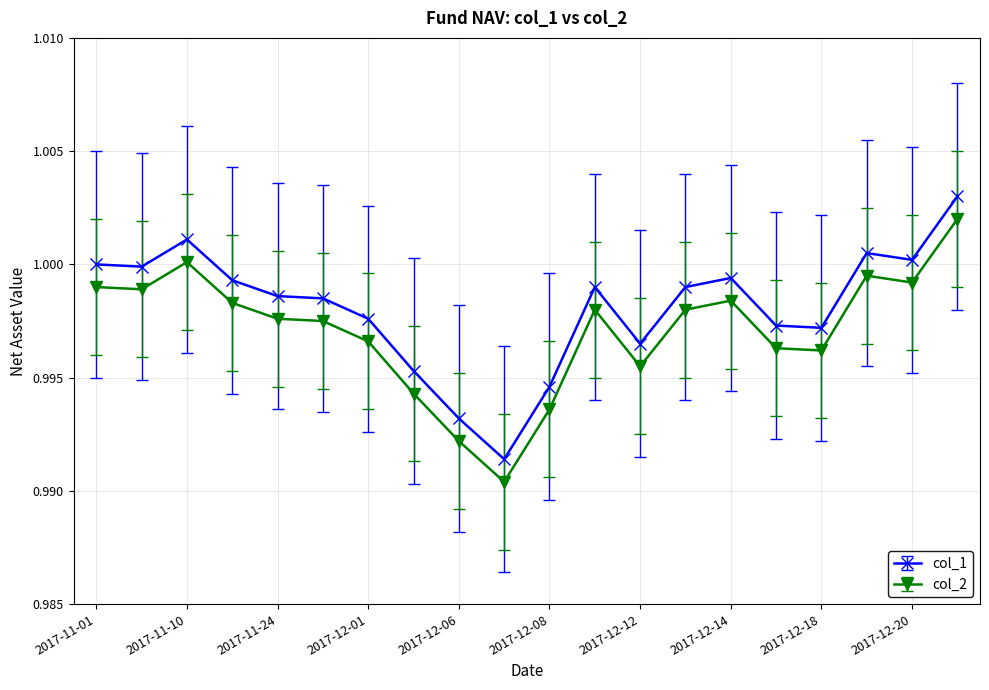

True or false: col_2 has more than 2 points higher than both neighbors.

True